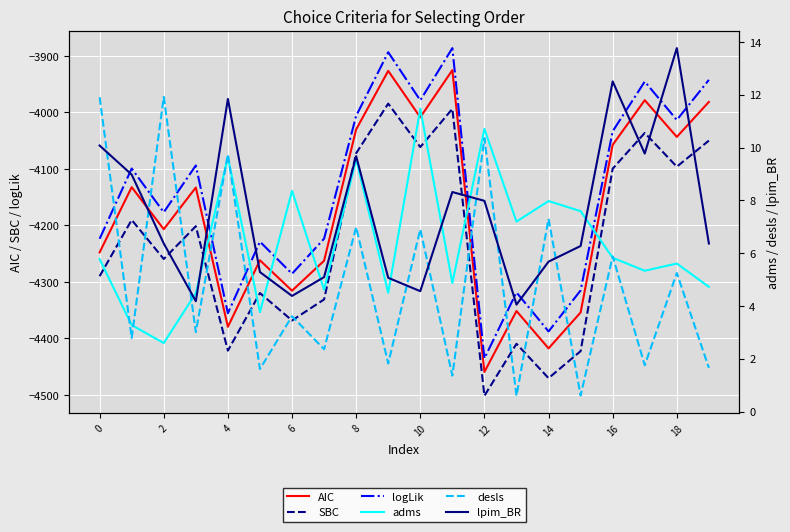

What is the highest value of the lpim_BR series?

13.8